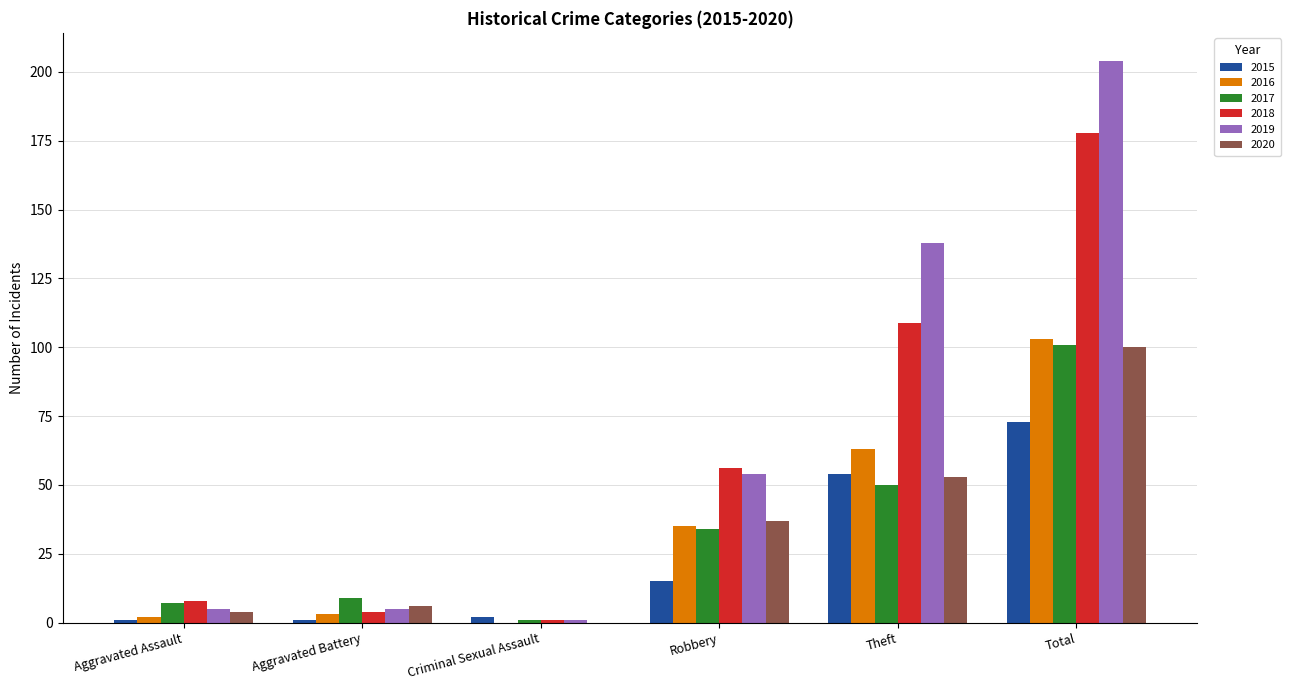

Read the 2018 value at Robbery.

56